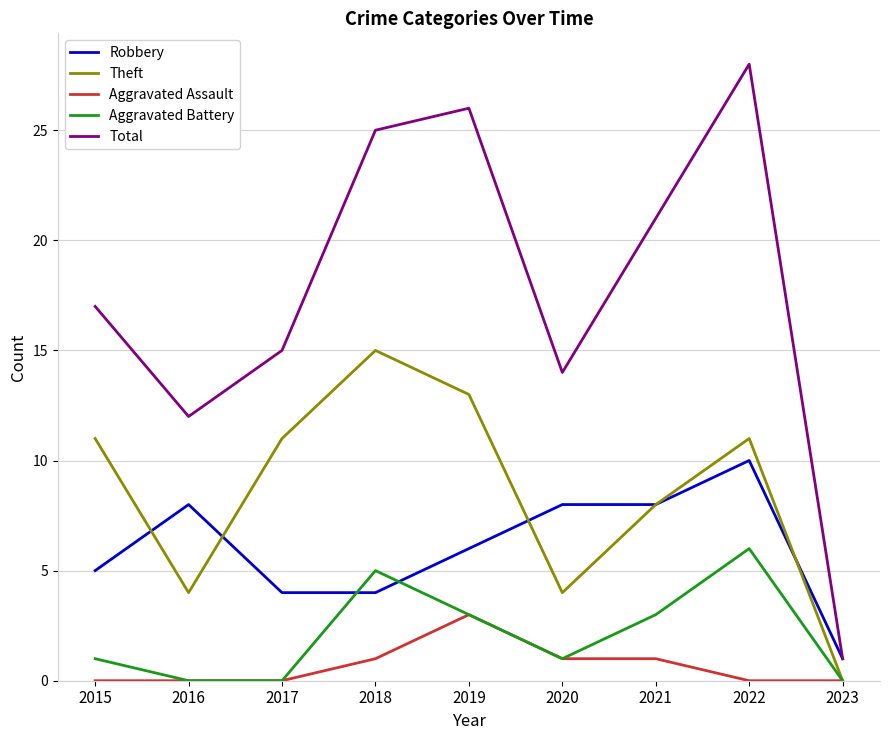

How many series are shown in this chart?

5